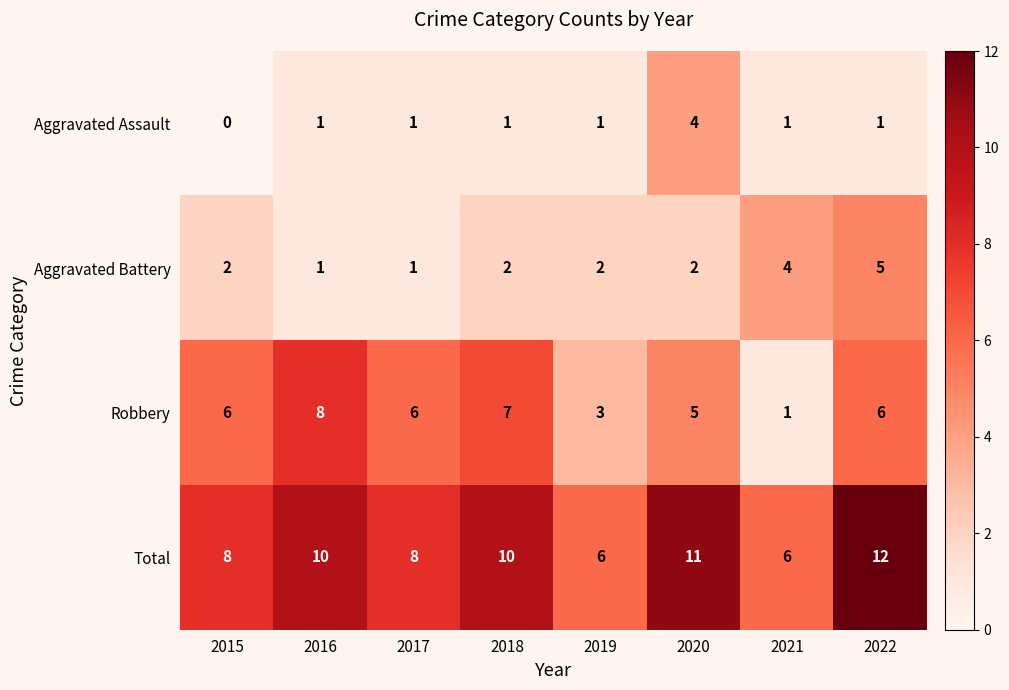

Which series has the largest total across all categories?

Total